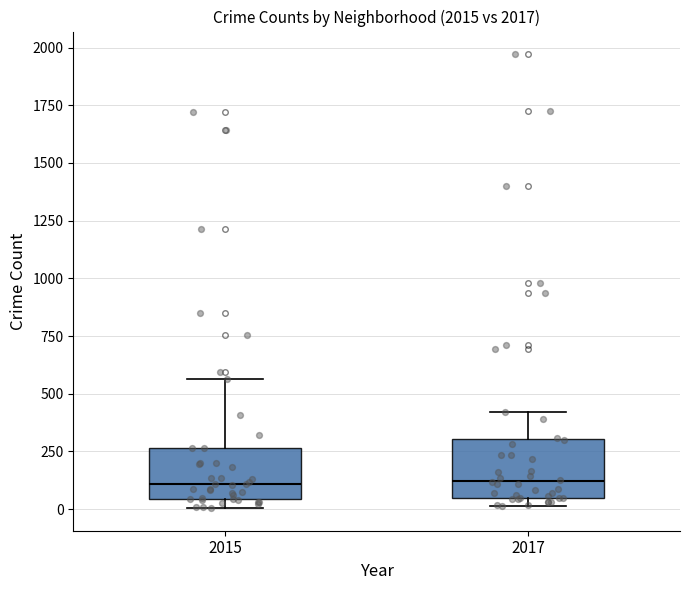

Reading left to right, transcribe this box plot: for each box, give where its median line is, the range the box spans, and where its two whiskers end, as read against the y-axis. The values are not printed on the chart, so give them approximately, as read against the axis.

2015: median 100, box 50 to 250, whiskers 0 to 550
2017: median 100, box 50 to 300, whiskers 0 to 400